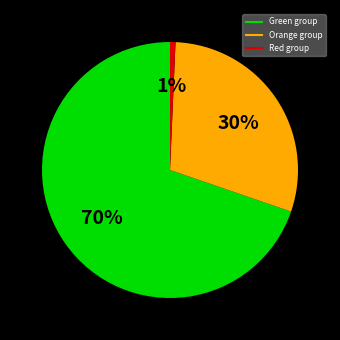

Is there any slice that represents more than half of the pie?

Yes